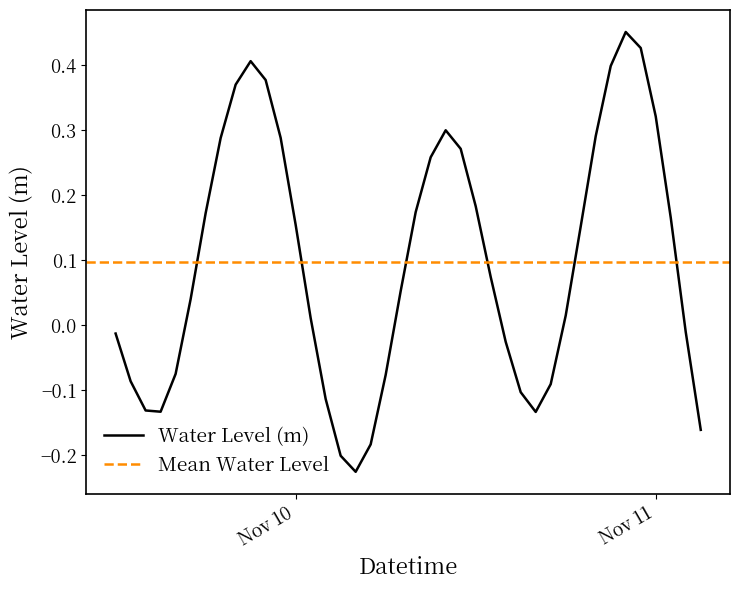

Reading left to right, transcribe all the data shown in this chart.

-0.0	-0.1	-0.1	-0.1	-0.1	0.0	0.2	0.3	0.4	0.4	0.4	0.3	0.2	0.0	-0.1	-0.2	-0.2	-0.2	-0.1	0.1	0.2	0.3	0.3	0.3	0.2	0.1	-0.0	-0.1	-0.1	-0.1	0.0	0.2	0.3	0.4	0.5	0.4	0.3	0.2	-0.0	-0.2